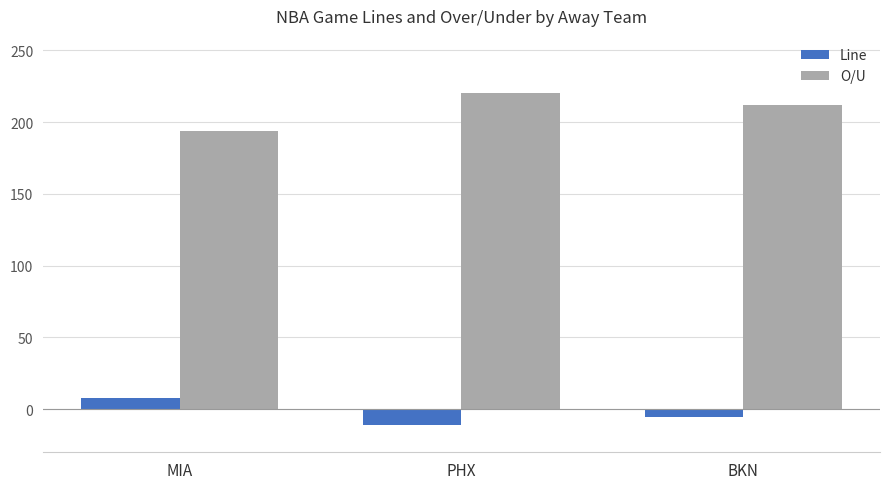

How many categories are shown in the chart?

3